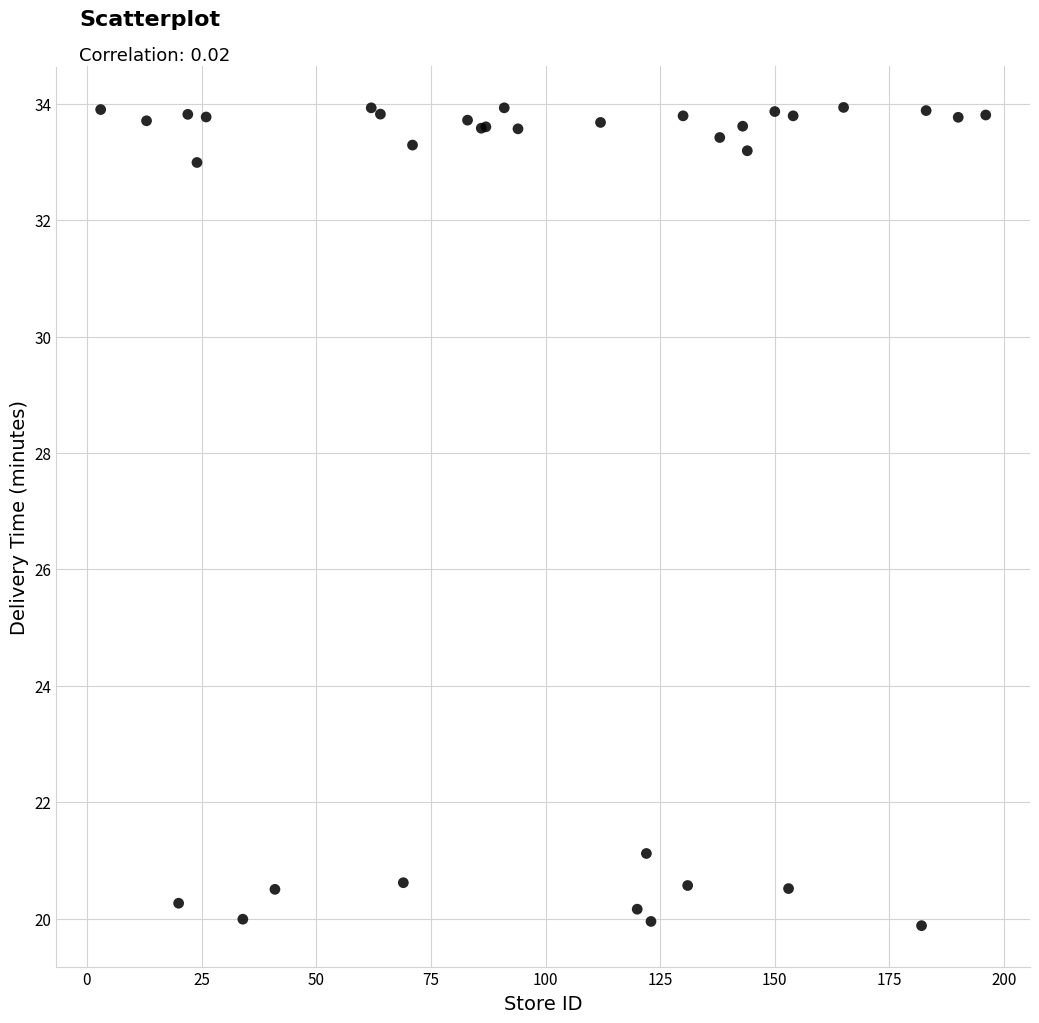

What Y value in the scatter plot is closest to 26?

21.1